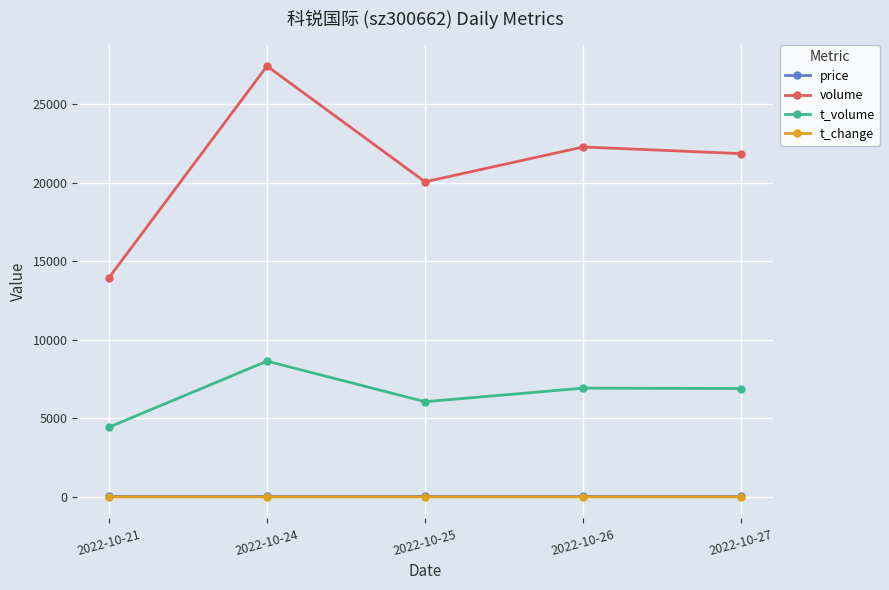

Which series has the widest spread of values?

volume